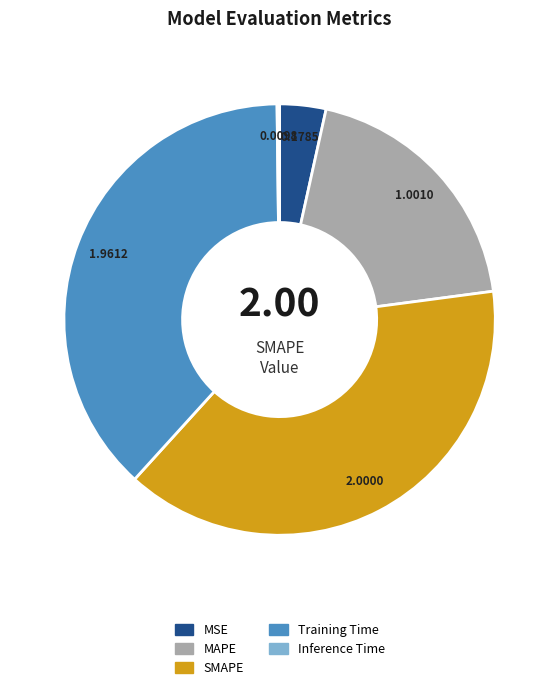

Is it true that MSE is 3% of the pie?

True